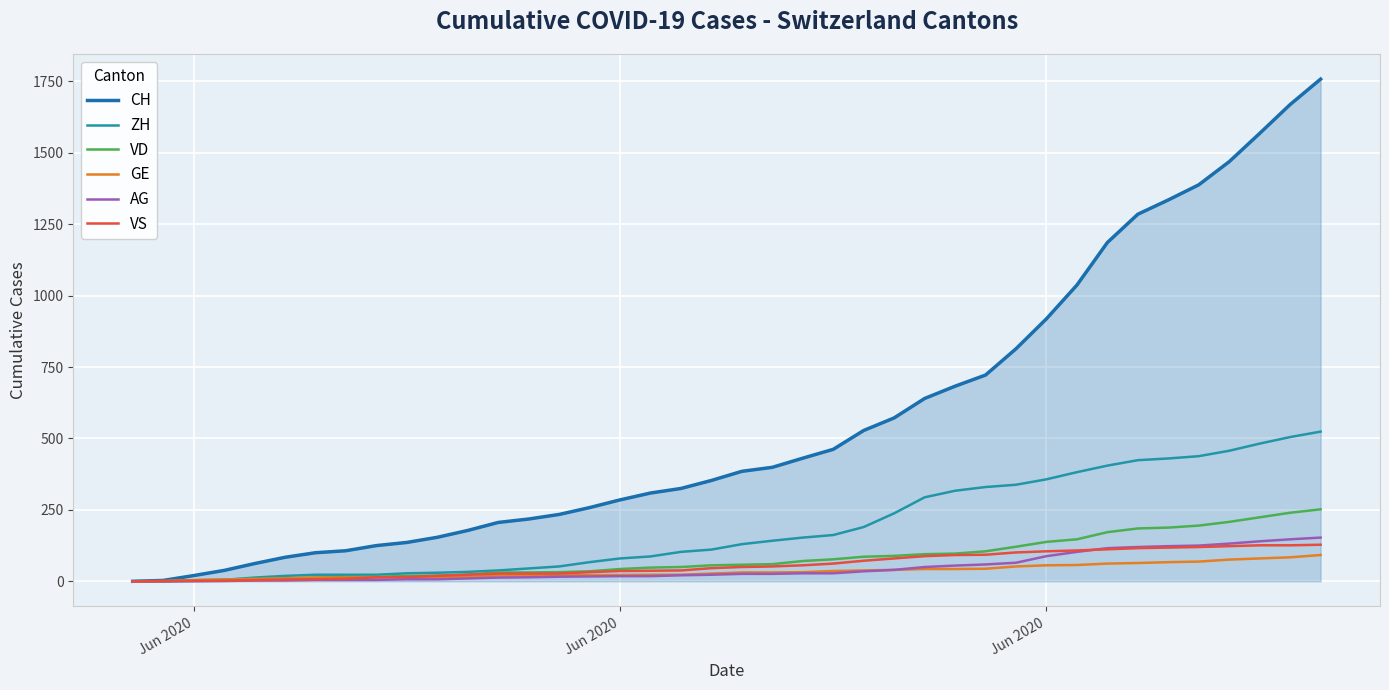

How many distinct data groups are displayed?

6